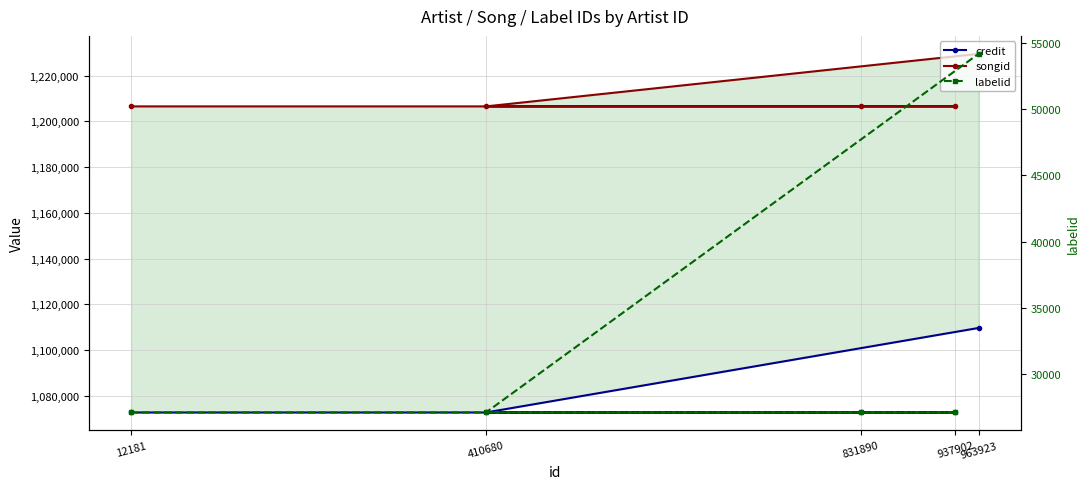

Reading left to right, extract all data points from this chart.

credit: 1072663	1072663	1072663	1072663	1109634
songid: 1206530	1206530	1206530	1206530	1229523
labelid: 27085	27085	27085	27085	54180